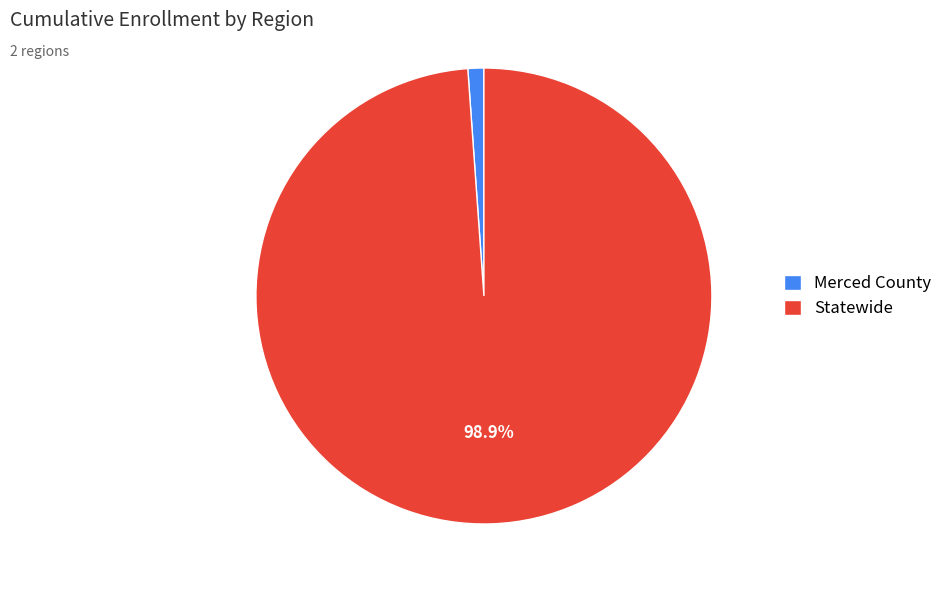

What is the largest slice in the pie chart?

Statewide